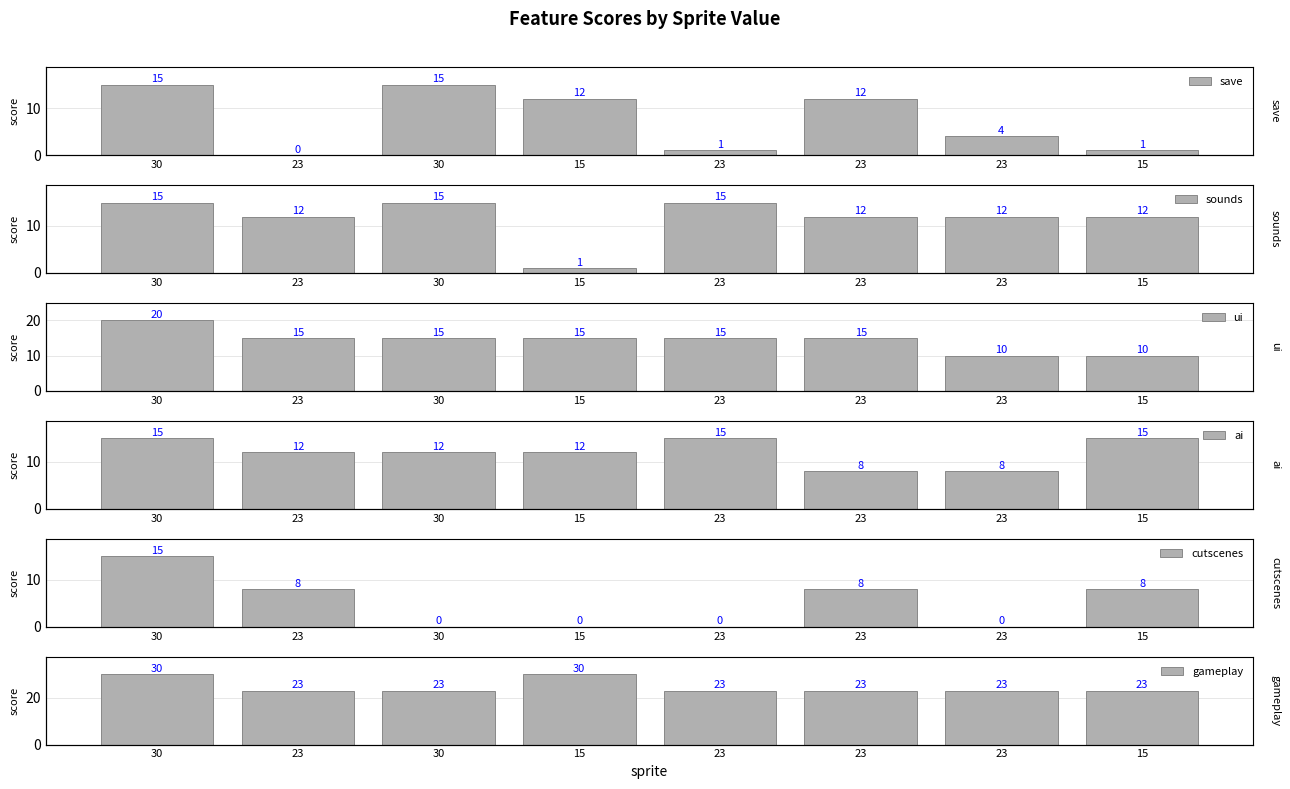

What is the label of the 7th bar from the right?

23